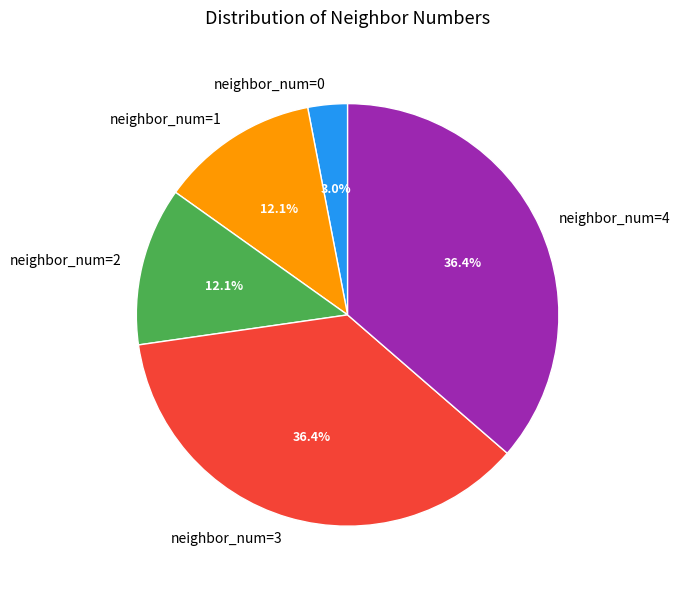

Does neighbor_num=1 represent more than half of the total?

No